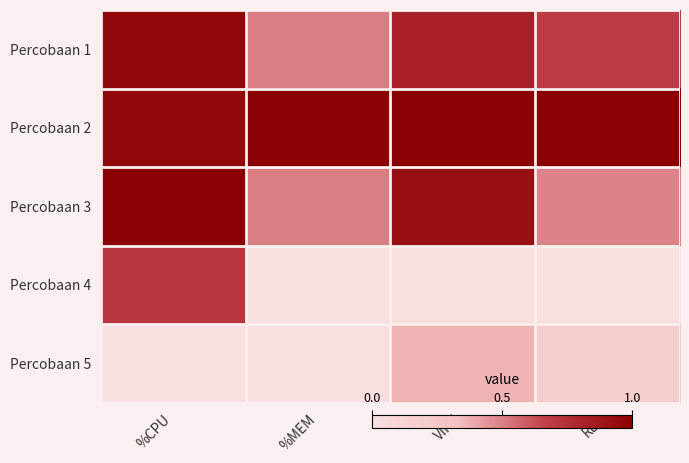

Reading left to right, extract all data points from this chart.

Percobaan 1: %CPU=1.0	%MEM=0.5	VIRT=0.8	RES=0.7
Percobaan 2: %CPU=1.0	%MEM=1.0	VIRT=1.0	RES=1.0
Percobaan 3: %CPU=1.0	%MEM=0.5	VIRT=0.9	RES=0.5
Percobaan 4: %CPU=0.7	%MEM=0.0	VIRT=0.0	RES=0.0
Percobaan 5: %CPU=0.0	%MEM=0.0	VIRT=0.4	RES=0.2